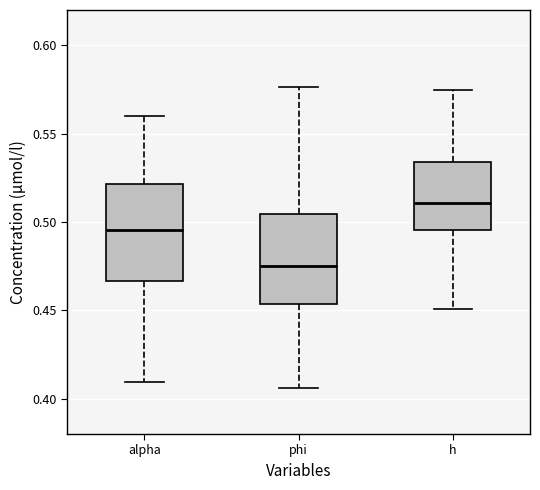

Which box has the highest median line?

h